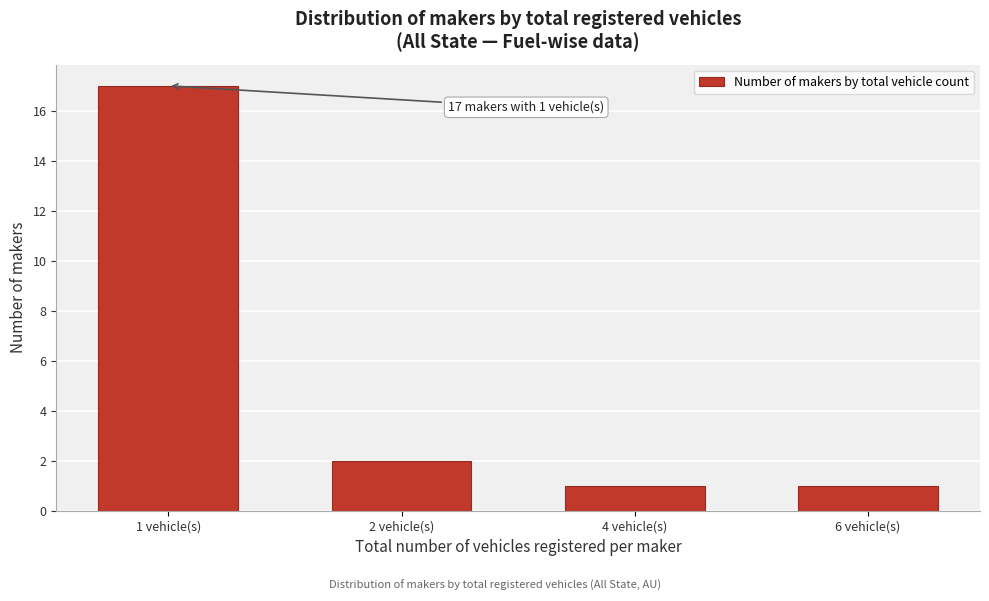

Reading left to right, what are all the values shown in this chart?

17	2	1	1